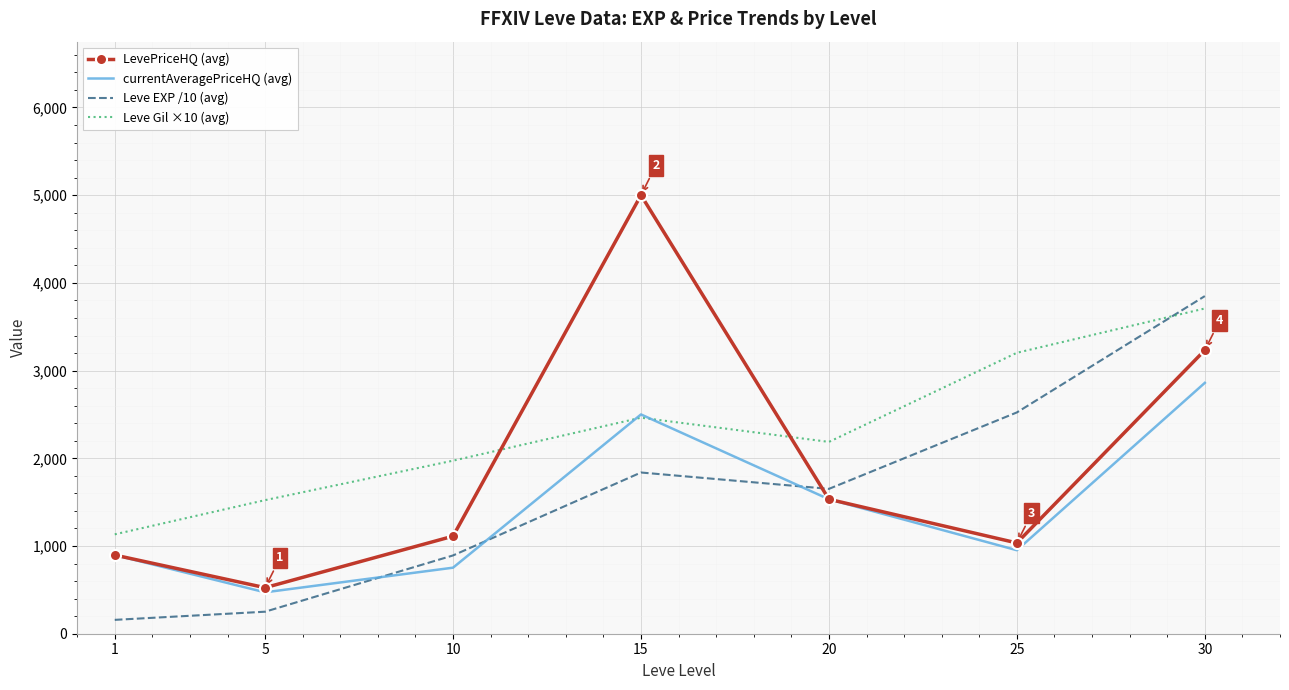

What is the average value of the Leve EXP /10 (avg) series?

1594.8